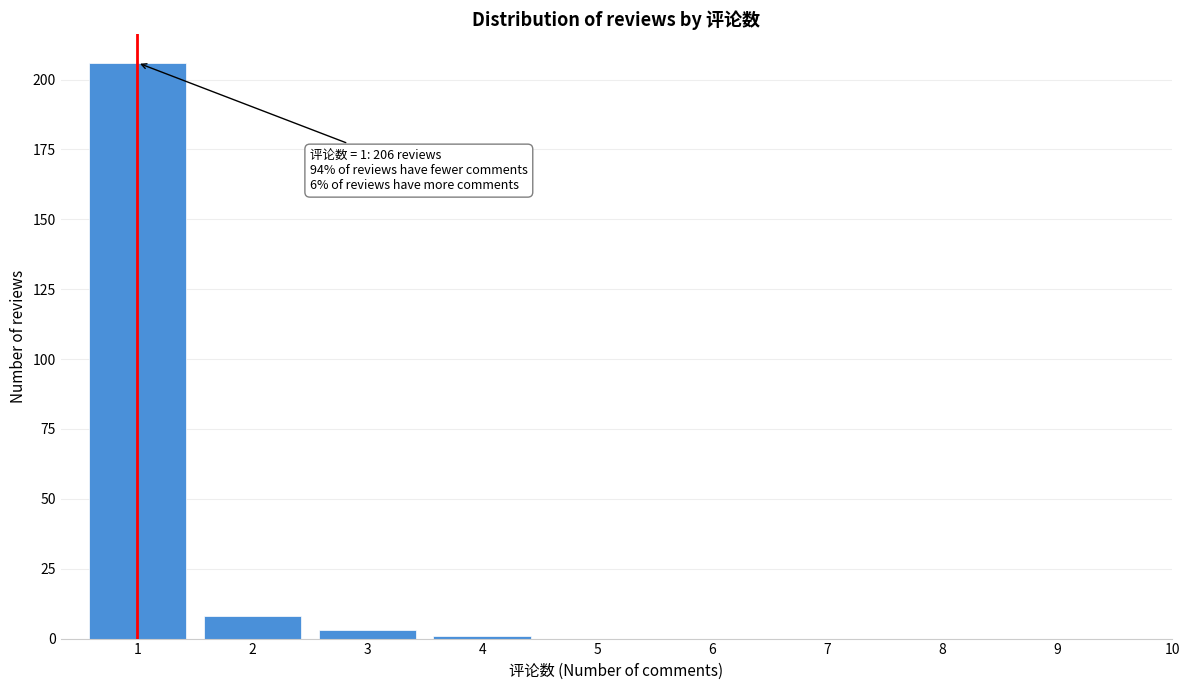

Reading left to right, extract all data points from this chart.

1=206	2=8	3=3	4=1	5=0